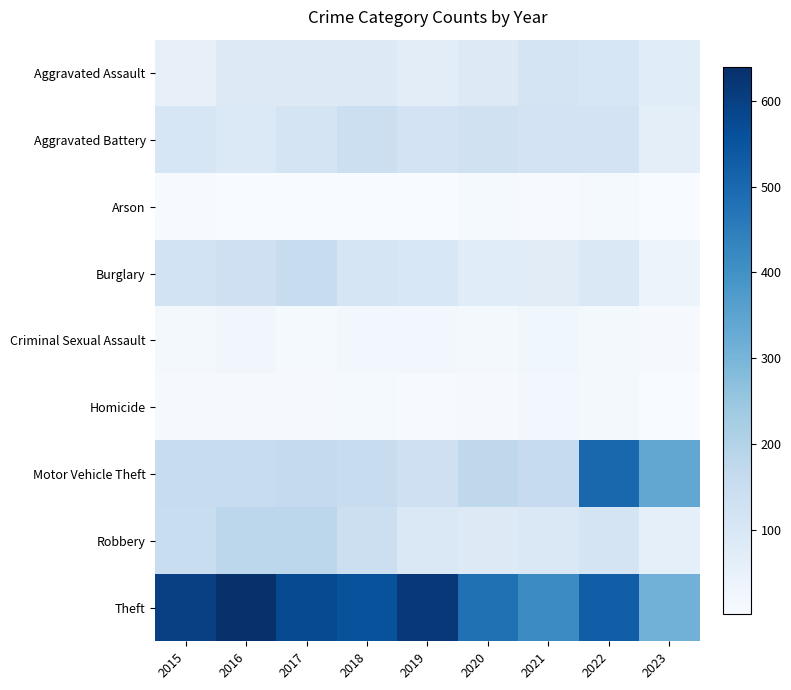

Reading left to right, transcribe all the data shown in this chart.

Aggravated Assault: 2015=51	2016=85	2017=82	2018=81	2019=66	2020=84	2021=111	2022=103	2023=75
Aggravated Battery: 2015=102	2016=90	2017=112	2018=139	2019=116	2020=128	2021=117	2022=118	2023=62
Arson: 2015=4	2016=1	2017=1	2018=2	2019=2	2020=9	2021=5	2022=9	2023=1
Burglary: 2015=120	2016=135	2017=152	2018=106	2019=100	2020=75	2021=72	2022=95	2023=40
Criminal Sexual Assault: 2015=12	2016=22	2017=10	2018=18	2019=19	2020=14	2021=24	2022=11	2023=7
Homicide: 2015=8	2016=8	2017=8	2018=10	2019=5	2020=6	2021=16	2022=13	2023=3
Motor Vehicle Theft: 2015=154	2016=153	2017=161	2018=153	2019=132	2020=174	2021=160	2022=503	2023=340
Robbery: 2015=149	2016=179	2017=180	2018=140	2019=95	2020=81	2021=95	2022=112	2023=60
Theft: 2015=598	2016=640	2017=575	2018=556	2019=618	2020=481	2021=415	2022=527	2023=310